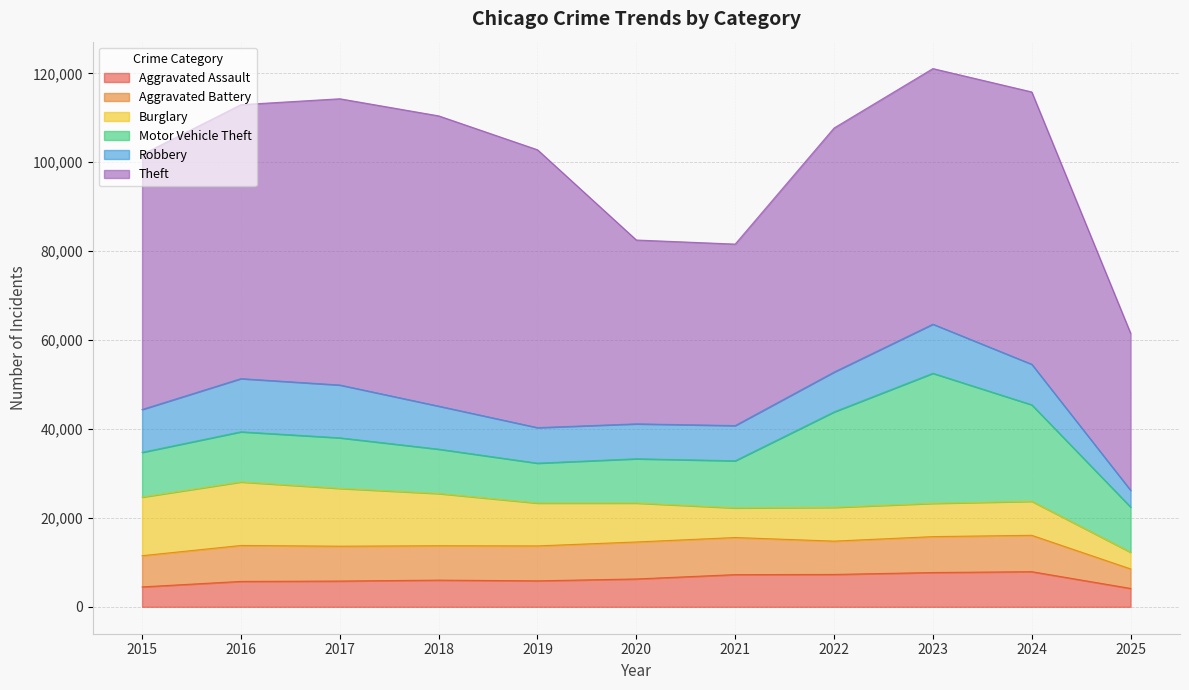

Count the number of data series in this chart.

6